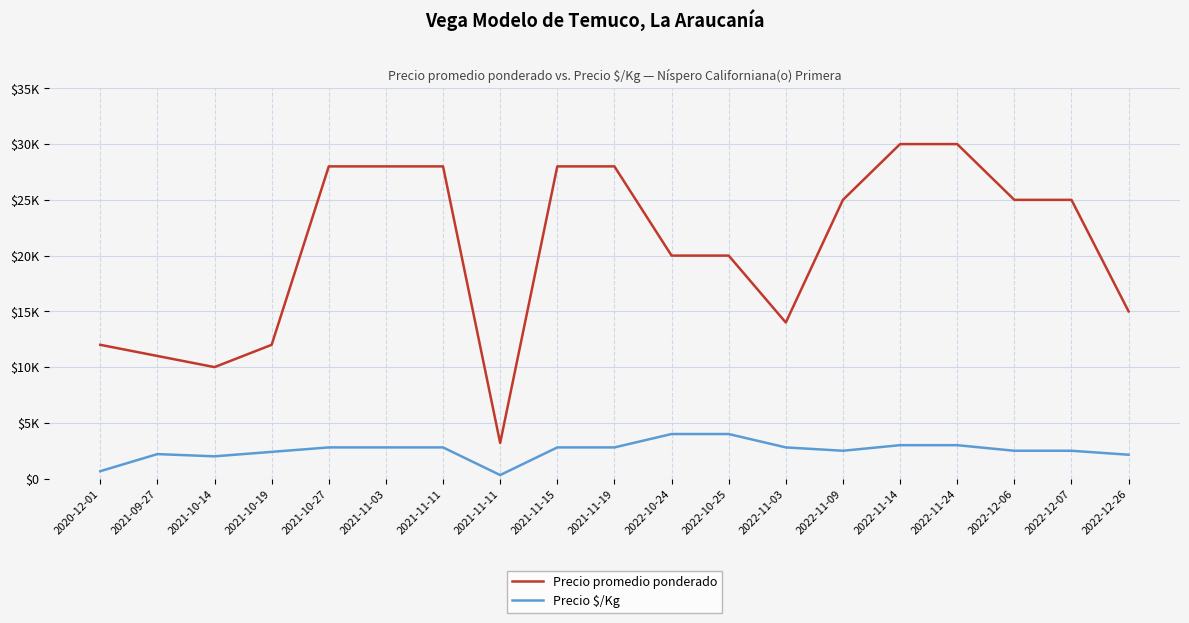

Does the chart have visible grid lines?

Yes